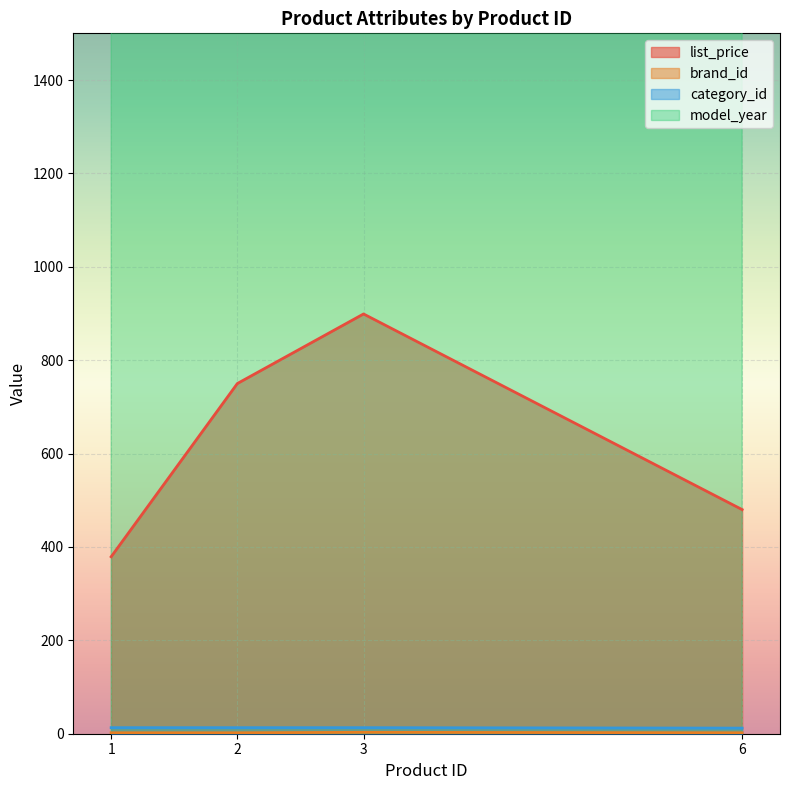

What is the difference between the highest and lowest values at 2?

2014.0